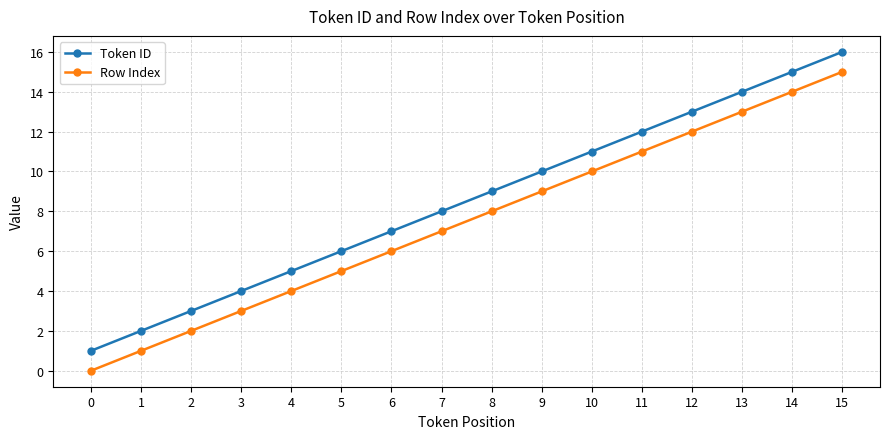

List the labels in order of Token ID value, smallest first.

0, 1, 2, 3, 4, 5, 6, 7, 8, 9, 10, 11, 12, 13, 14, 15